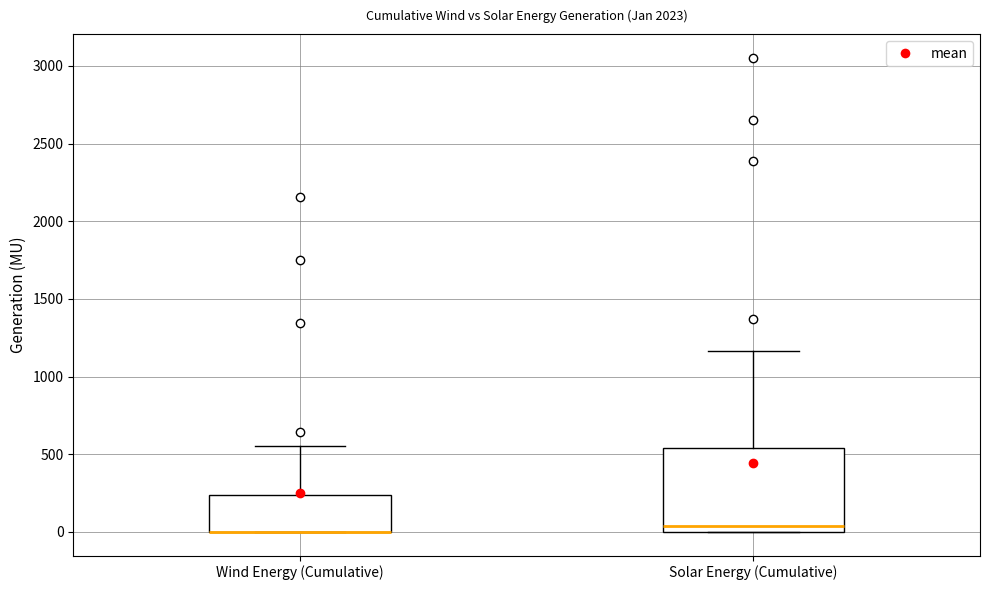

Comparing the boxes themselves (not the whiskers), which one is the tallest?

Solar Energy (Cumulative)